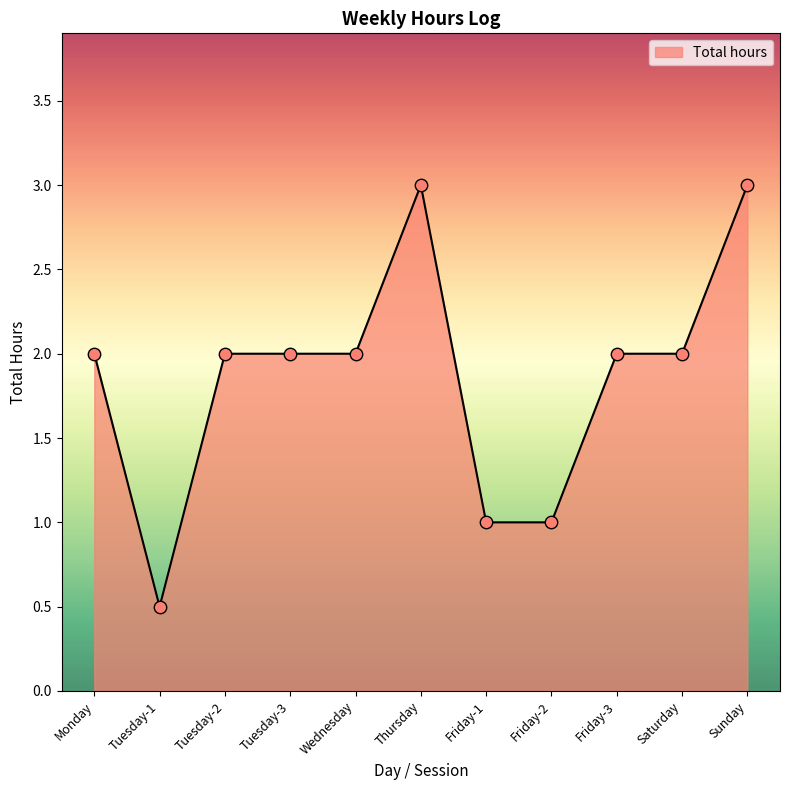

Between Tuesday-3 and Sunday, which is larger?

Sunday